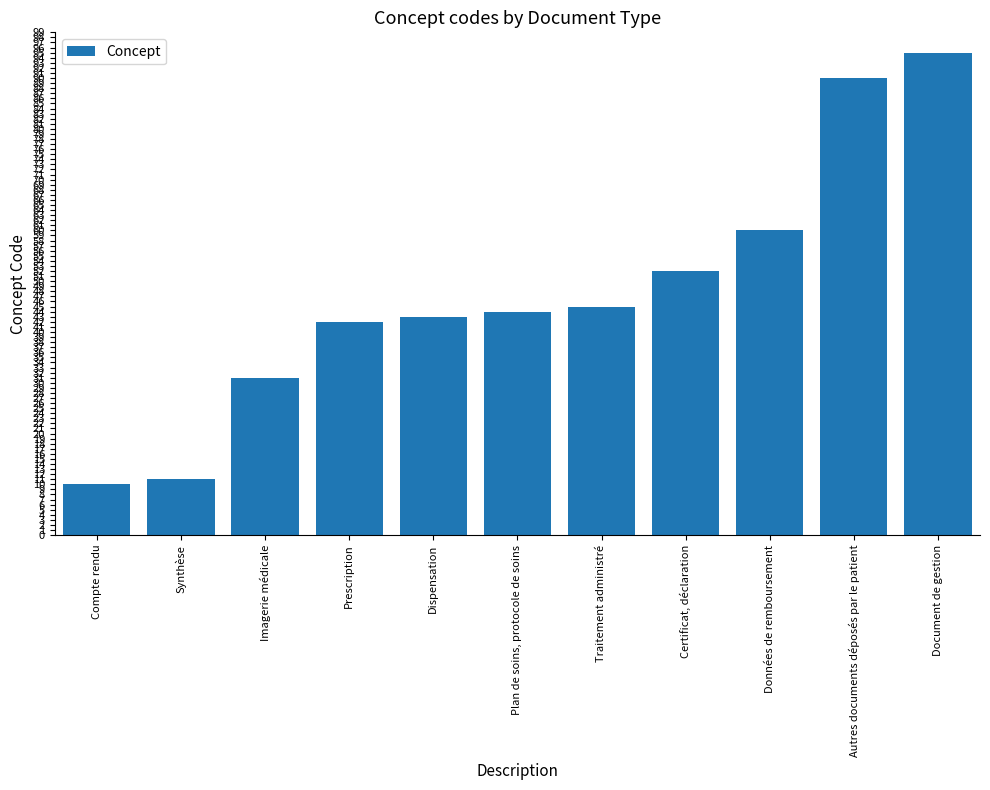

Reading left to right, list all the values displayed in this chart.

10	11	31	42	43	44	45	52	60	90	95